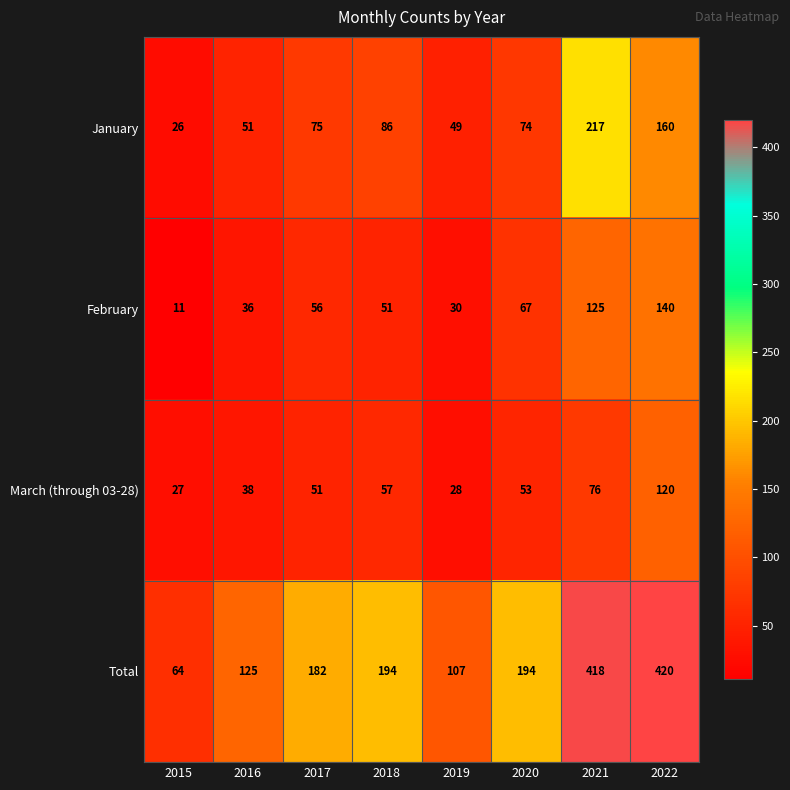

Count the number of categories in the chart.

8